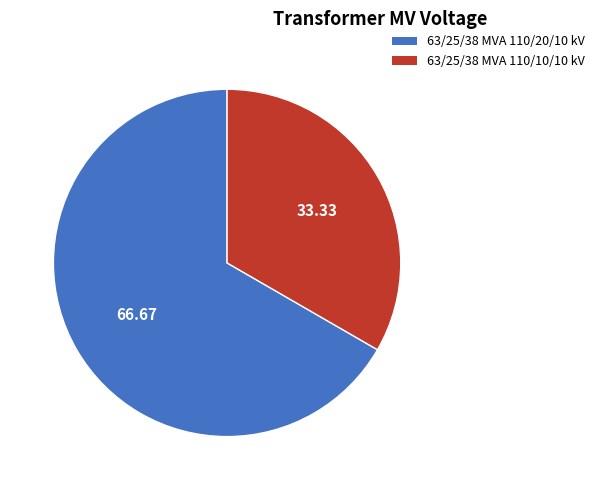

Does any single category account for the majority?

Yes